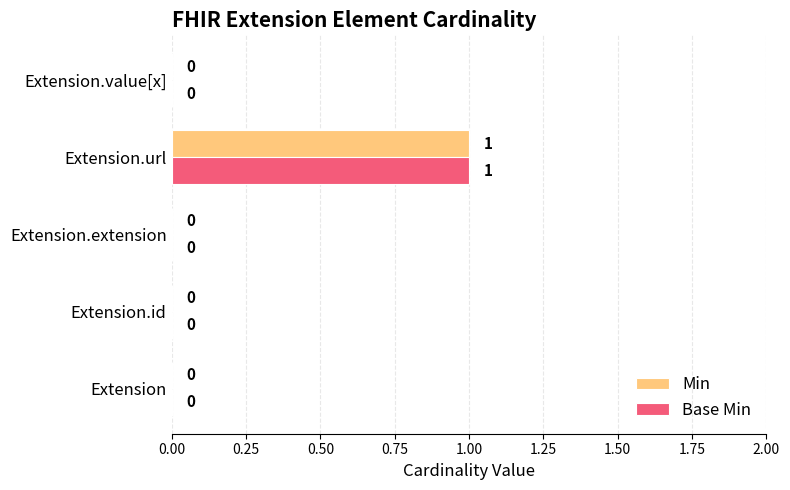

The value of Min at Extension is 0. True or false?

True